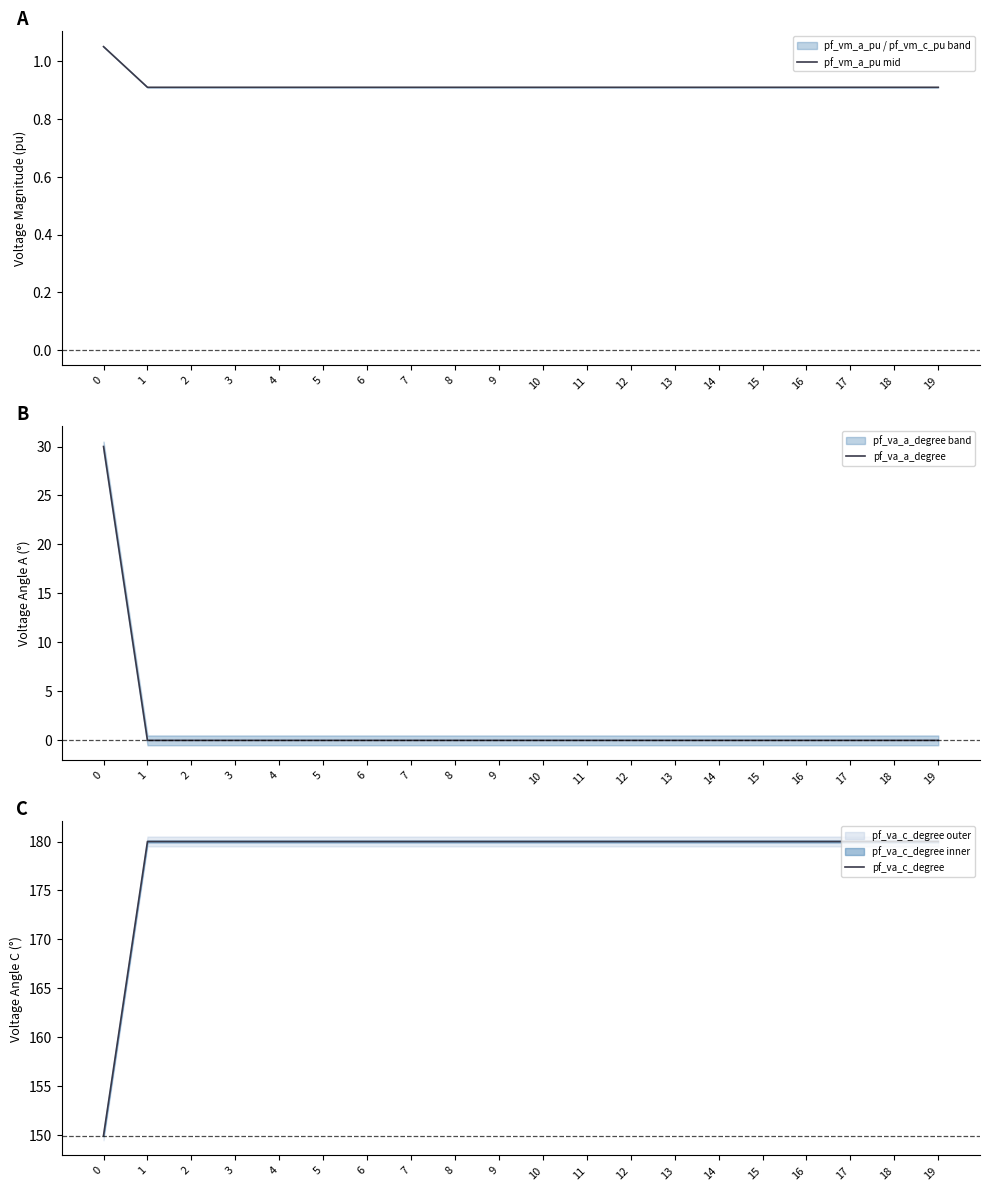

What is the value of the pf_va_c_degree point at the 11th from the left?

180.0